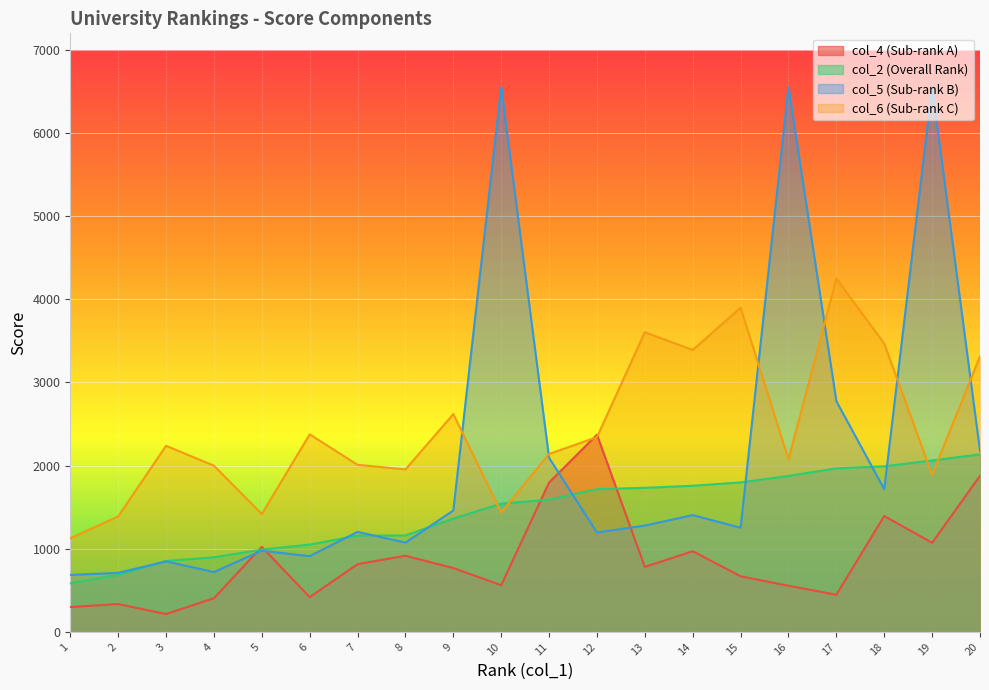

What is the value of the col_4 point at the 11th from the left?

1797